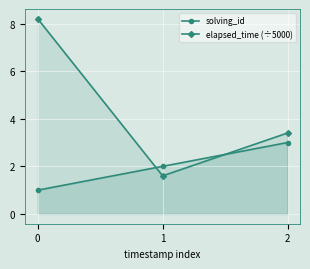

What is the maximum value for solving_id?

3.0